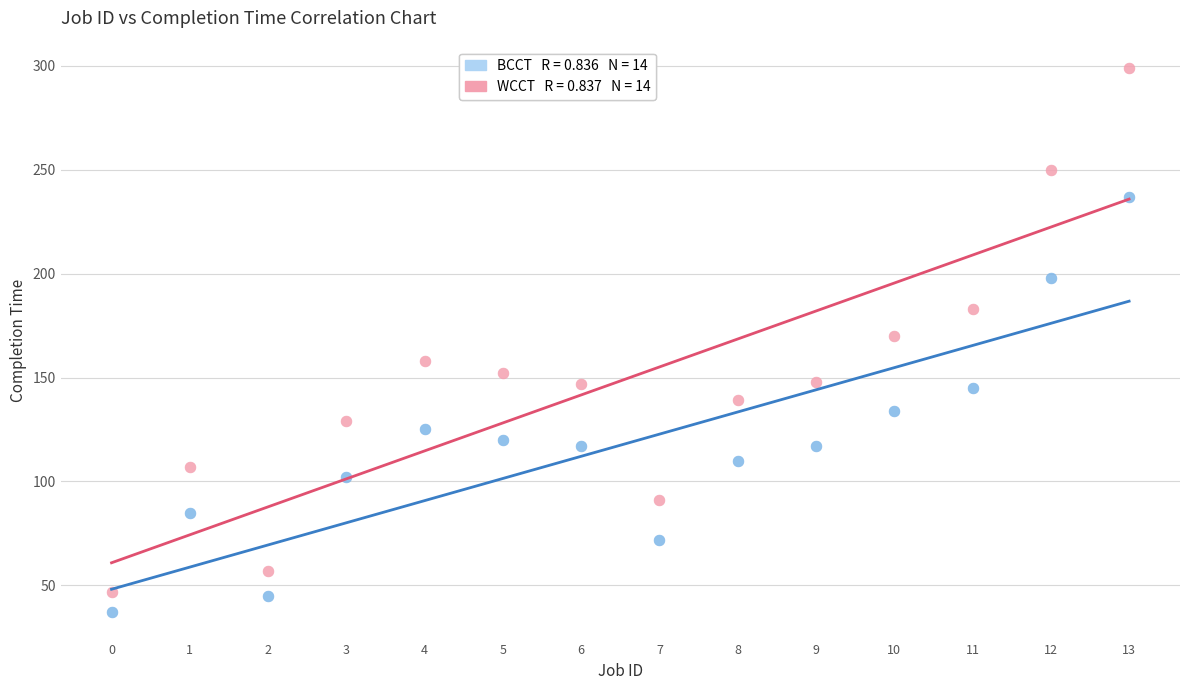

Across all data points, what is the range of Y values (max minus min)?

262